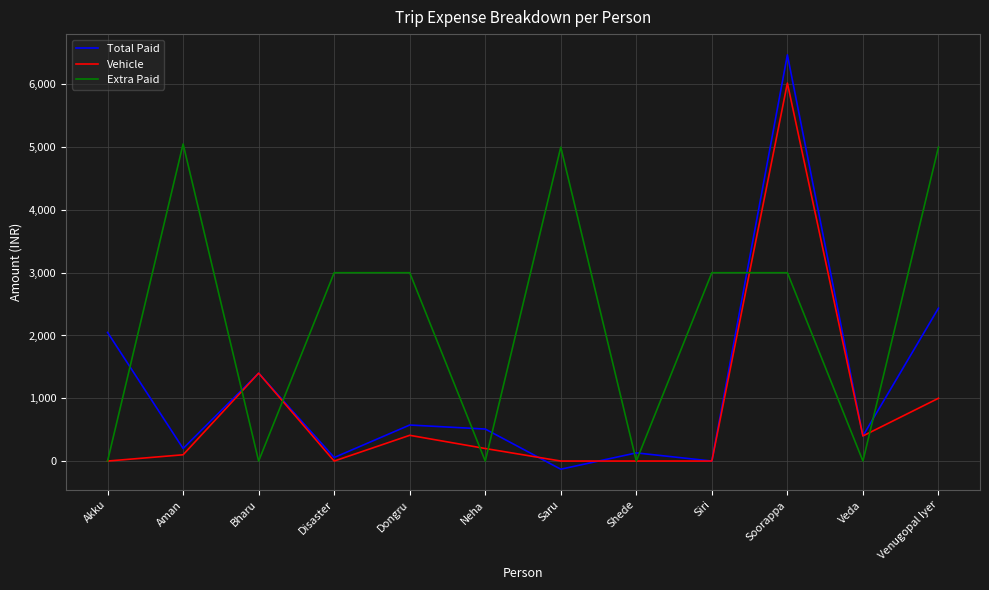

Which category has the highest value across all series?

Soorappa